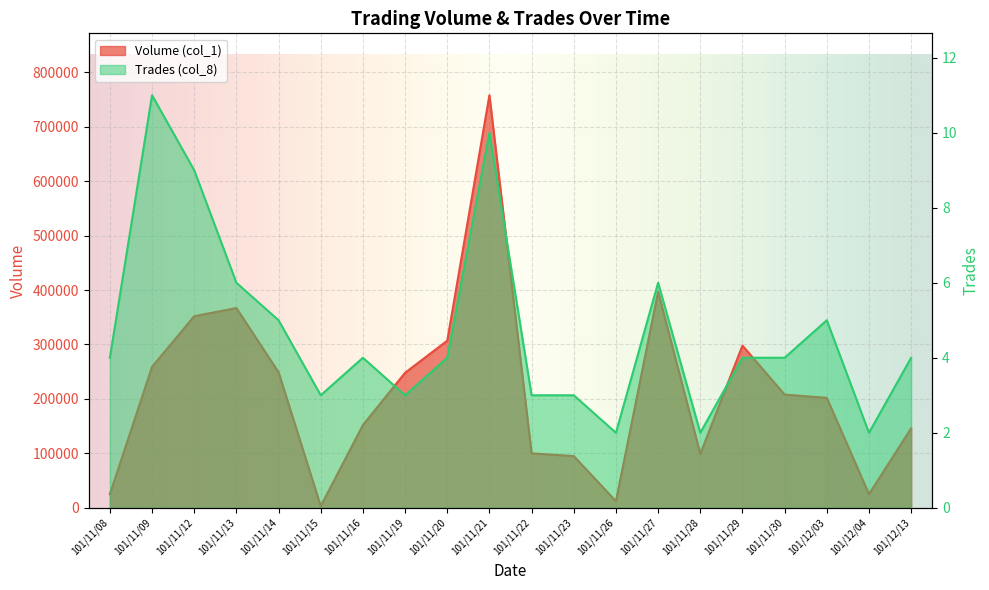

How many Trades (col_8) values are between 3 and 6?

14